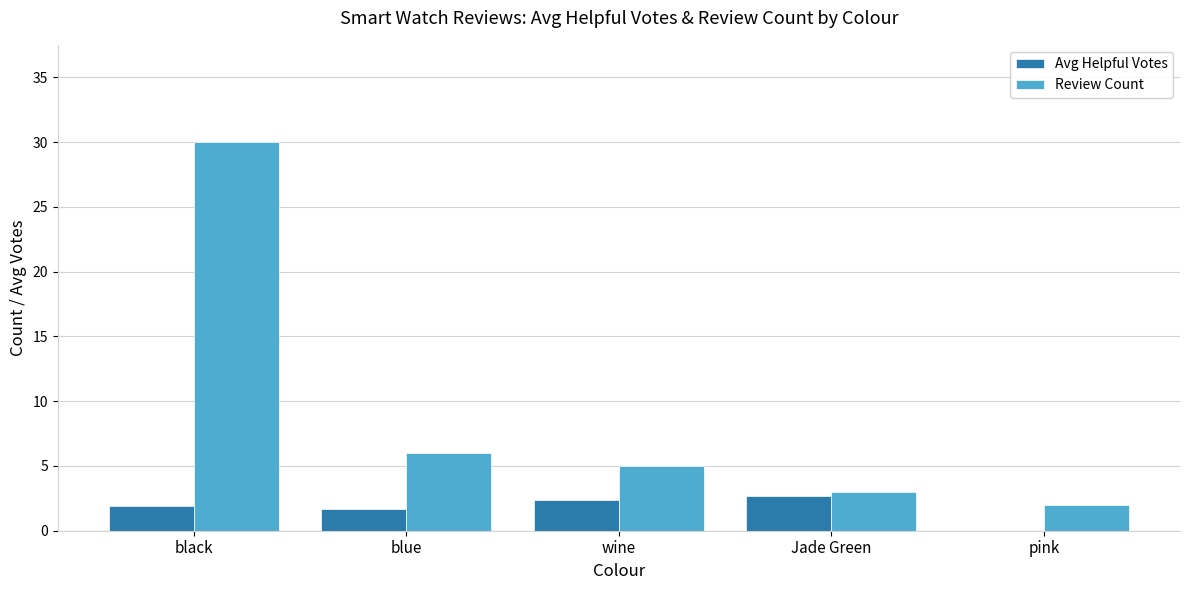

Which series has the largest total across all categories?

Review Count